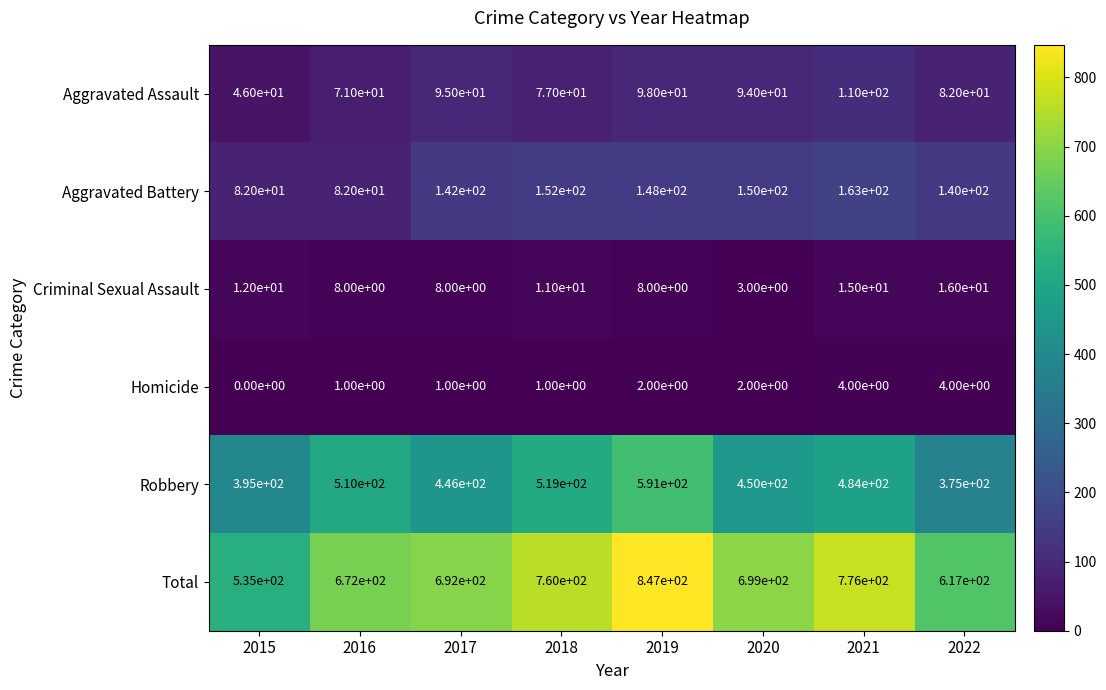

What is the highest value of the Total series?

847